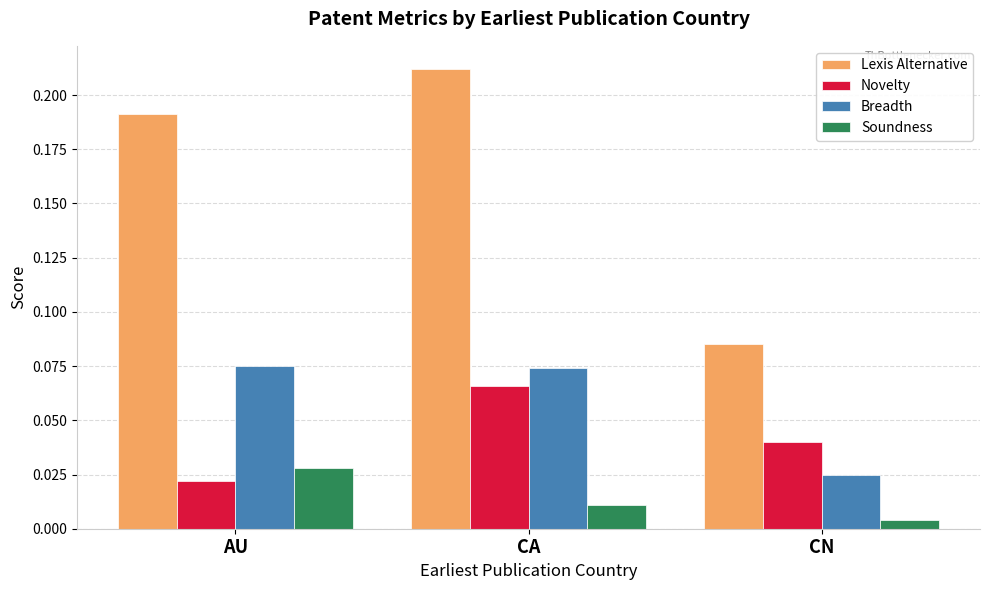

Which series has the largest range (max minus min)?

Lexis Alternative